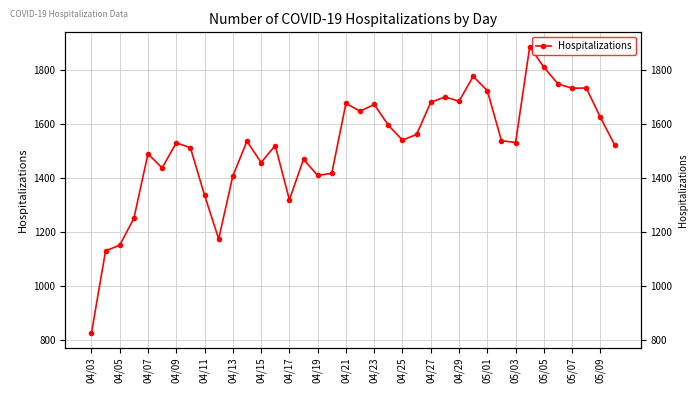

True or false: there are more than 0 points higher than both neighbors.

True